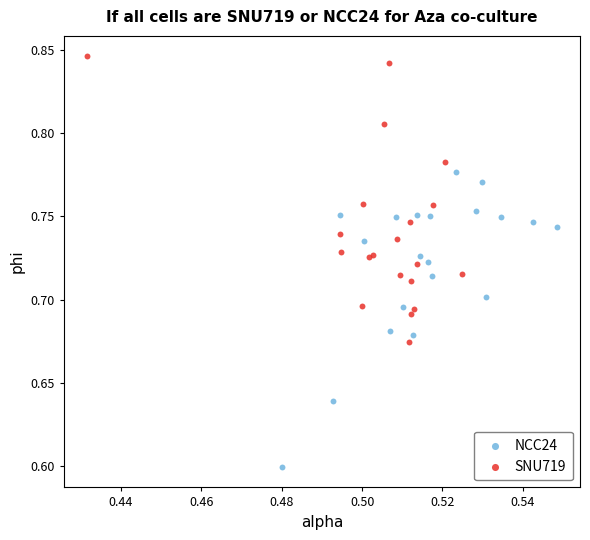

Which series contains the highest Y value?

SNU719